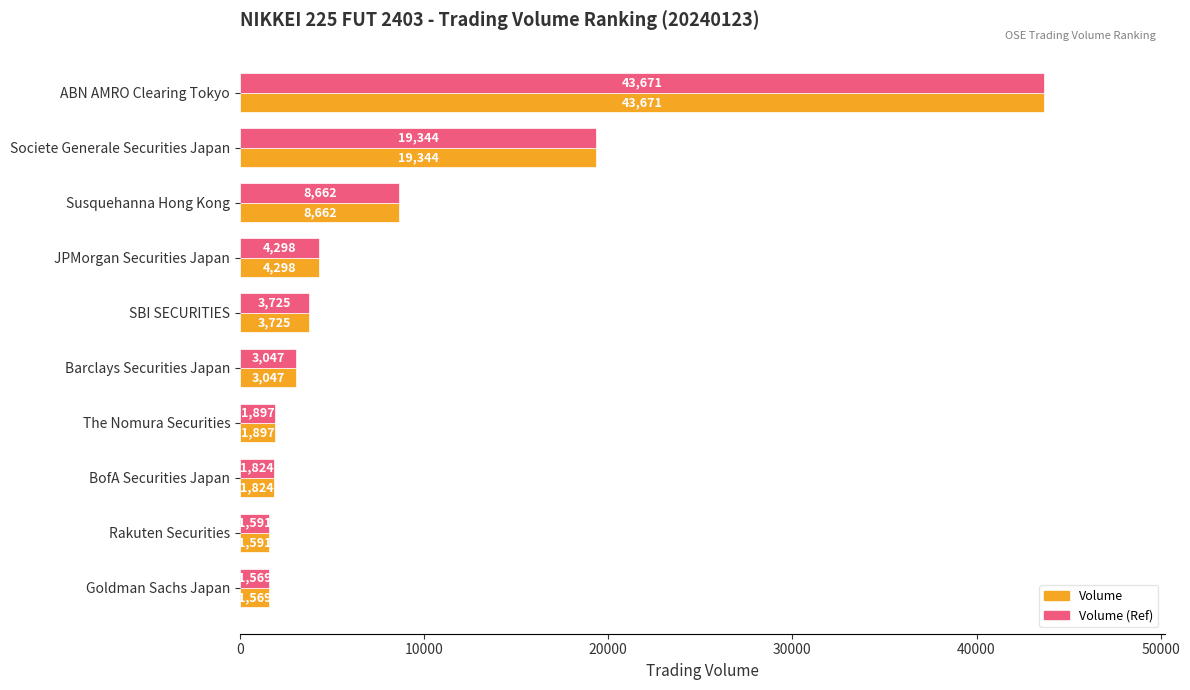

What is the minimum value shown in the chart?

1569